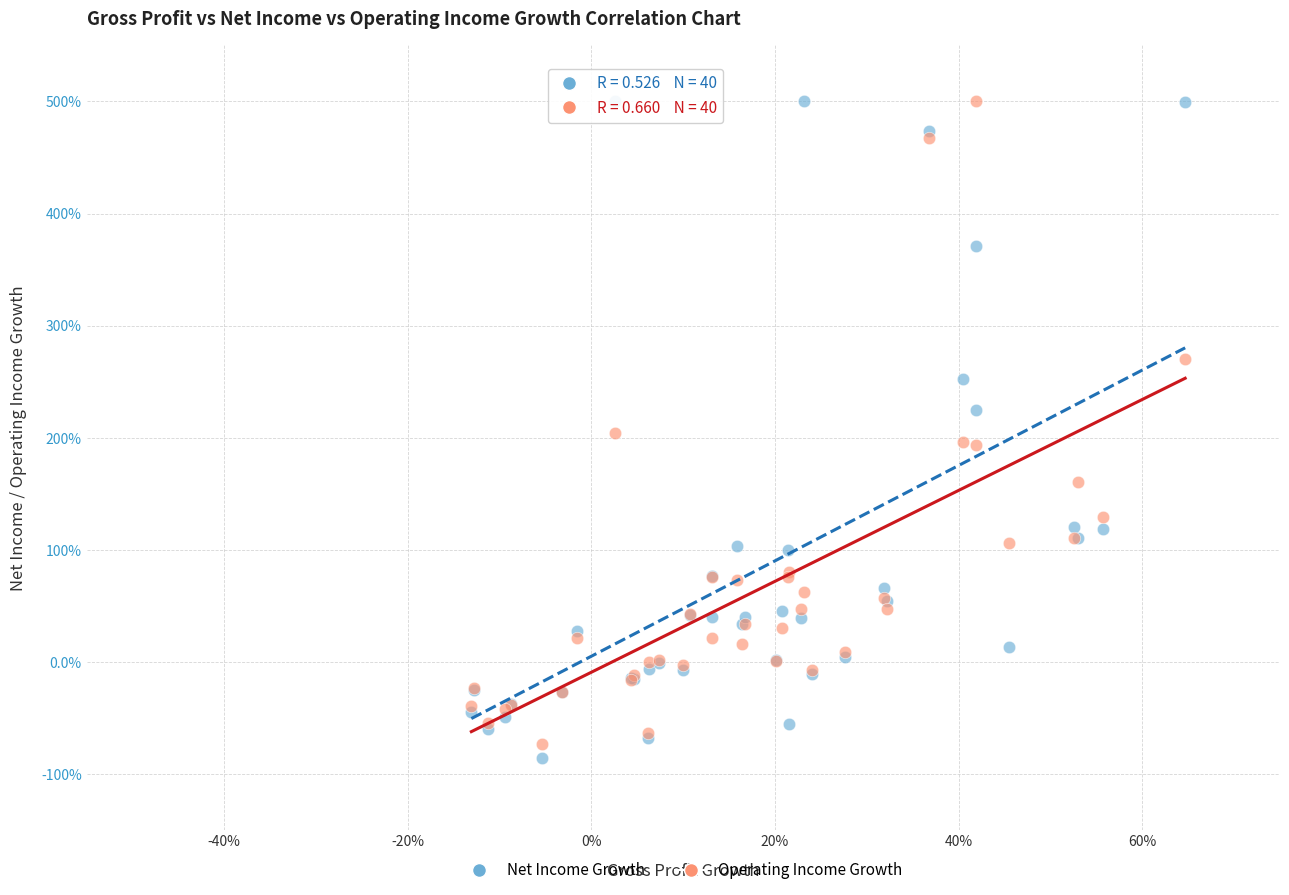

Which series has the widest spread of Y values?

Net Income Growth